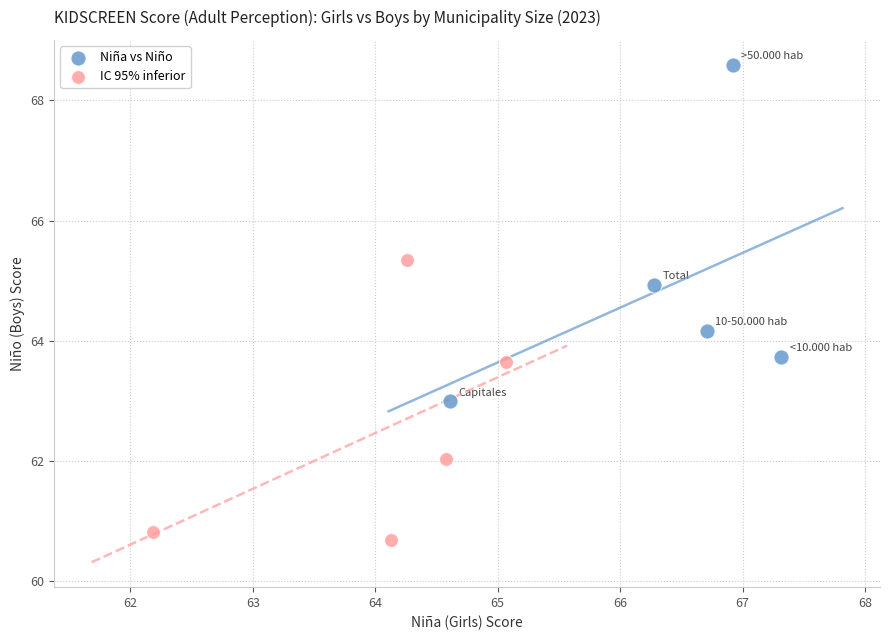

What are all the series names shown in the legend?

Niña vs Niño, IC 95% inferior